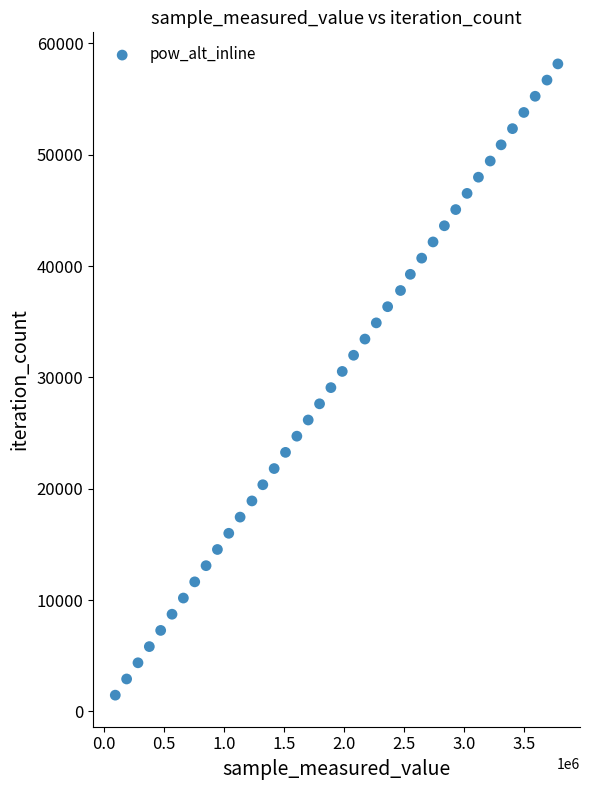

What is the range of X values (max minus min)?

3685890